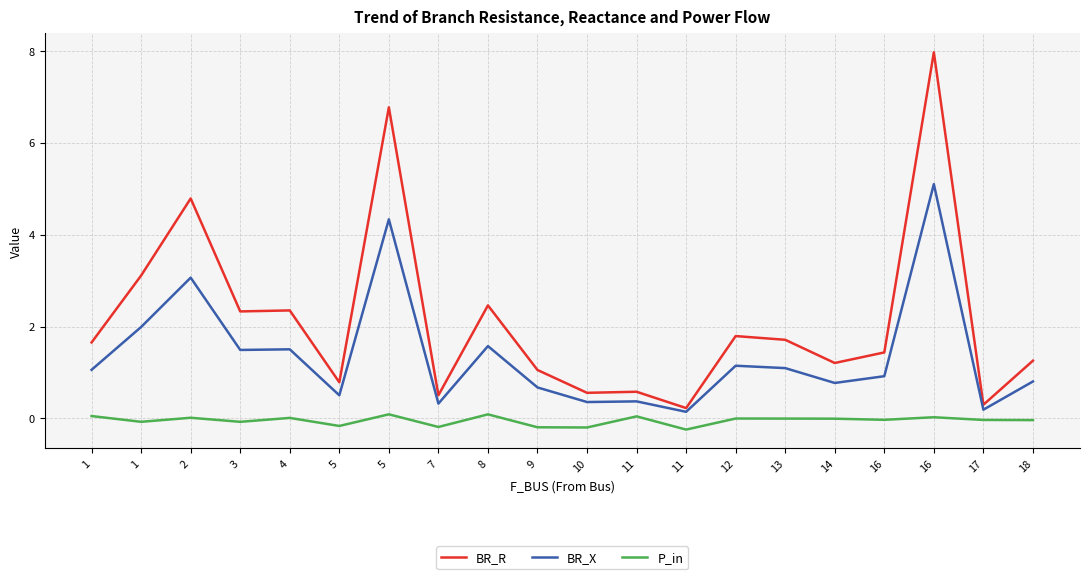

How many lines are shown in the chart?

3